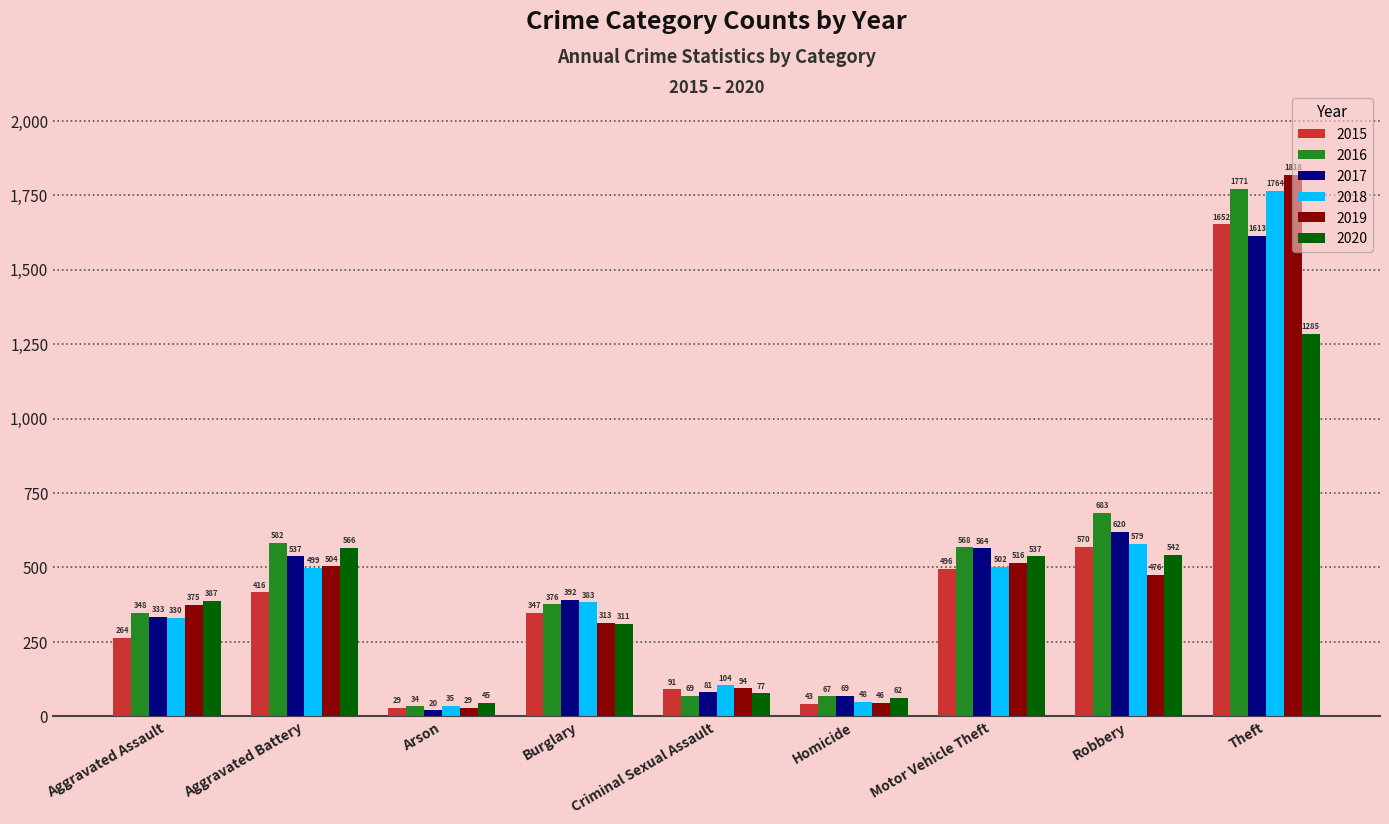

List the labels in order of 2019 value, largest first.

Theft, Motor Vehicle Theft, Aggravated Battery, Robbery, Aggravated Assault, Burglary, Criminal Sexual Assault, Homicide, Arson